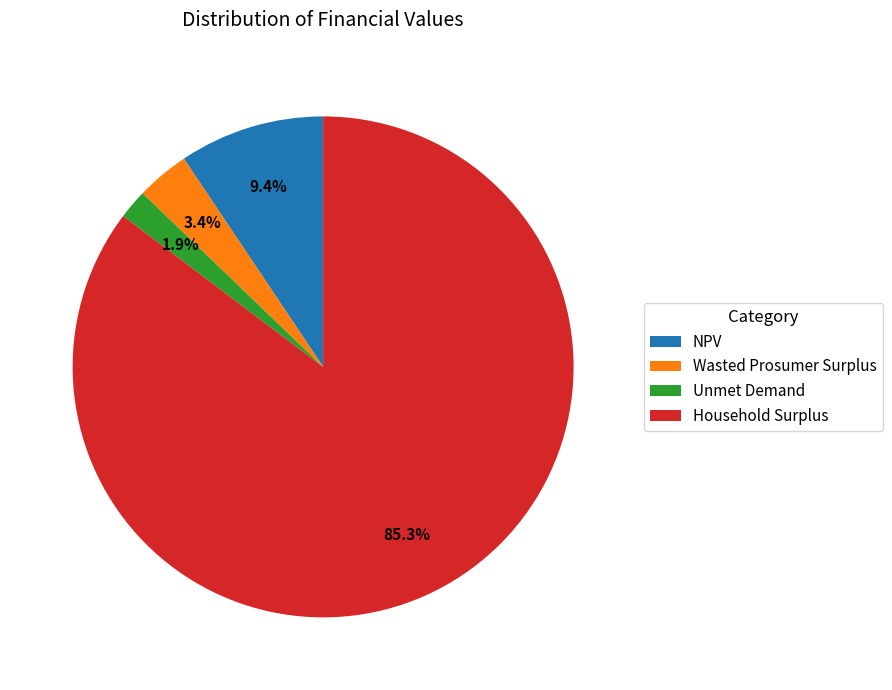

To the nearest percent, what portion does Household Surplus represent?

85%